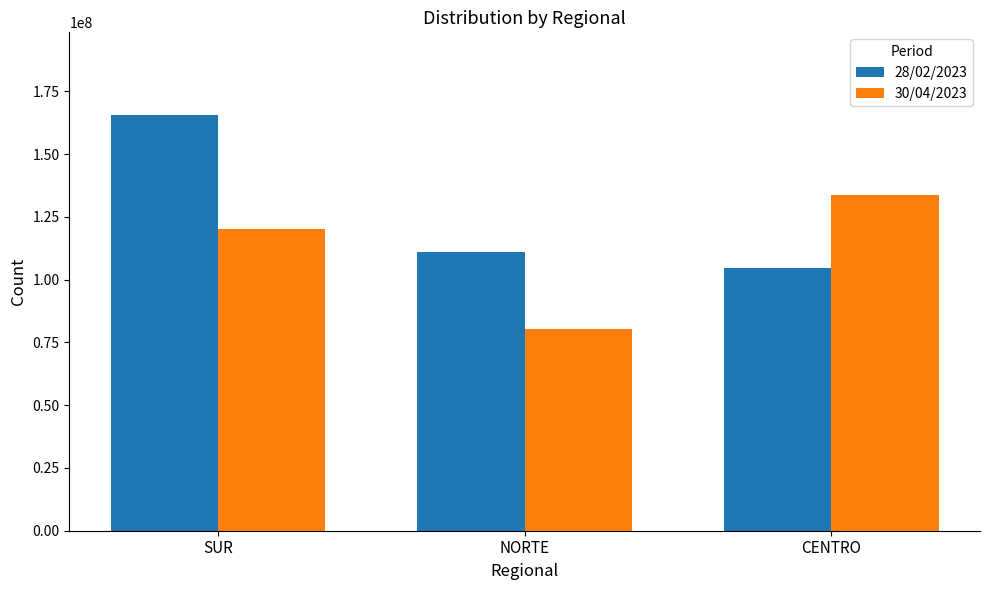

The value of 30/04/2023 at SUR is 120211937.5. True or false?

True